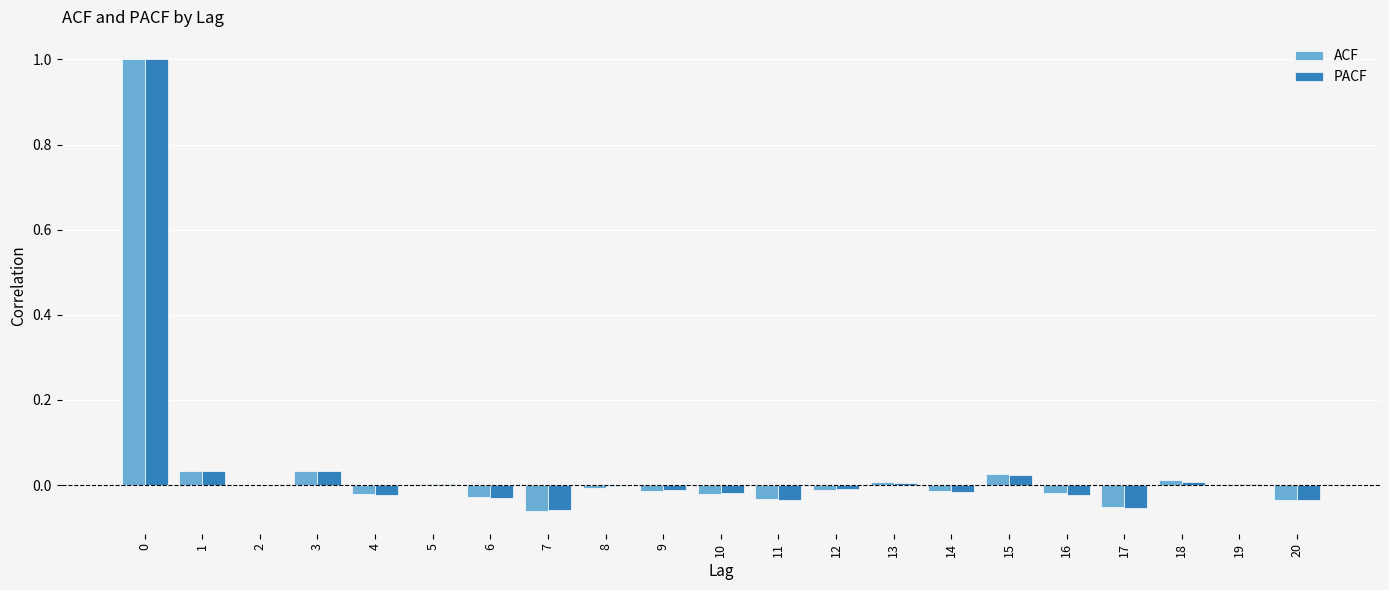

Is the value of PACF at 3 greater than the value of ACF at 4?

Yes